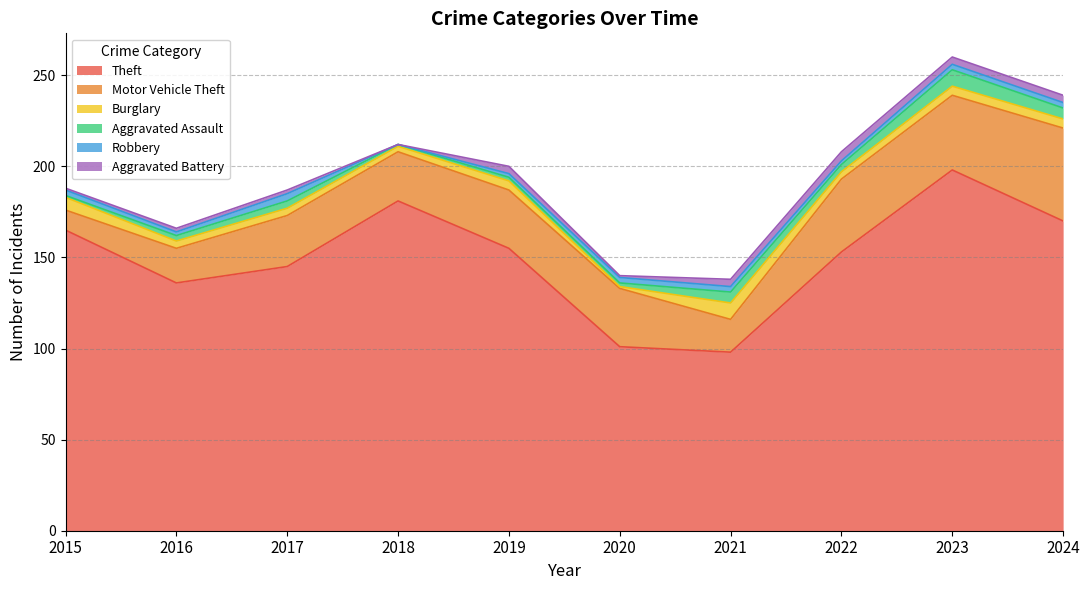

True or false: Burglary has a value of 6 at 2022.

False